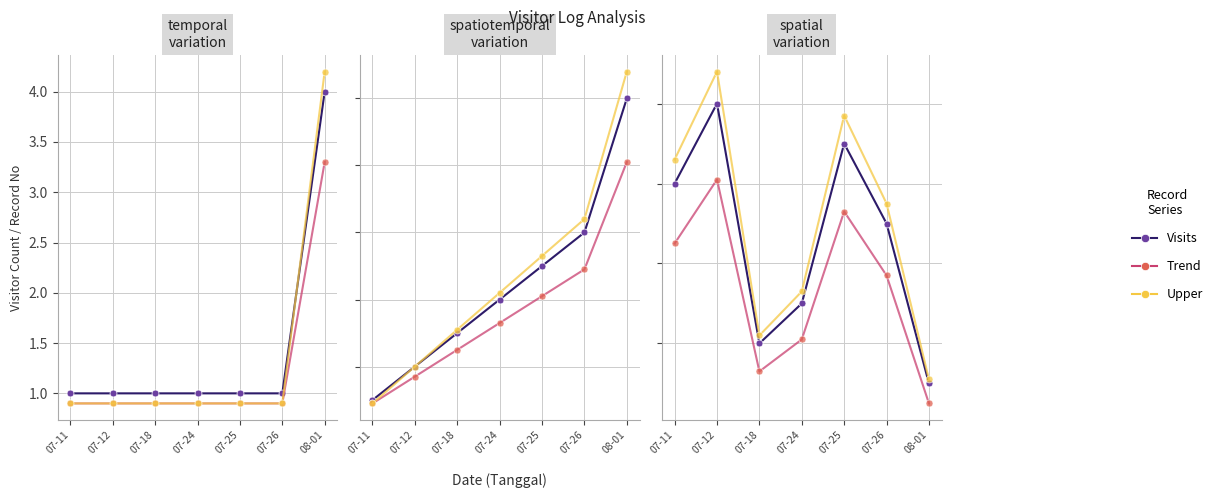

Rank the series at 07-11 from lowest to highest value.

Trend, Visits, Upper